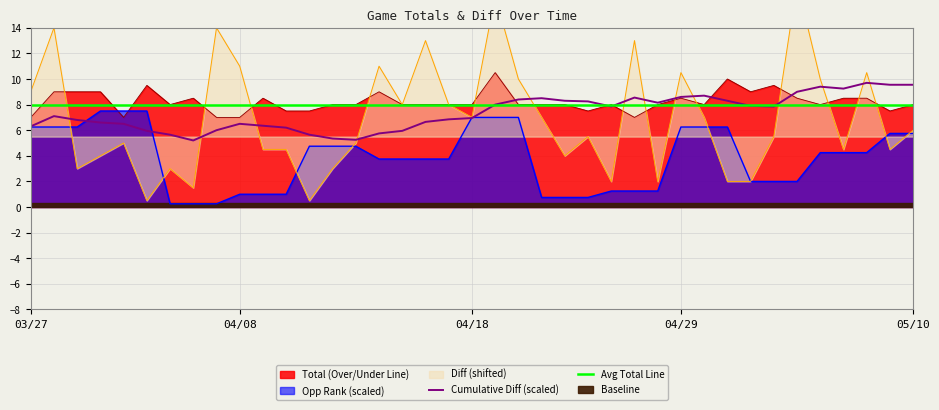

What is the total value across all series at 15?

13.8